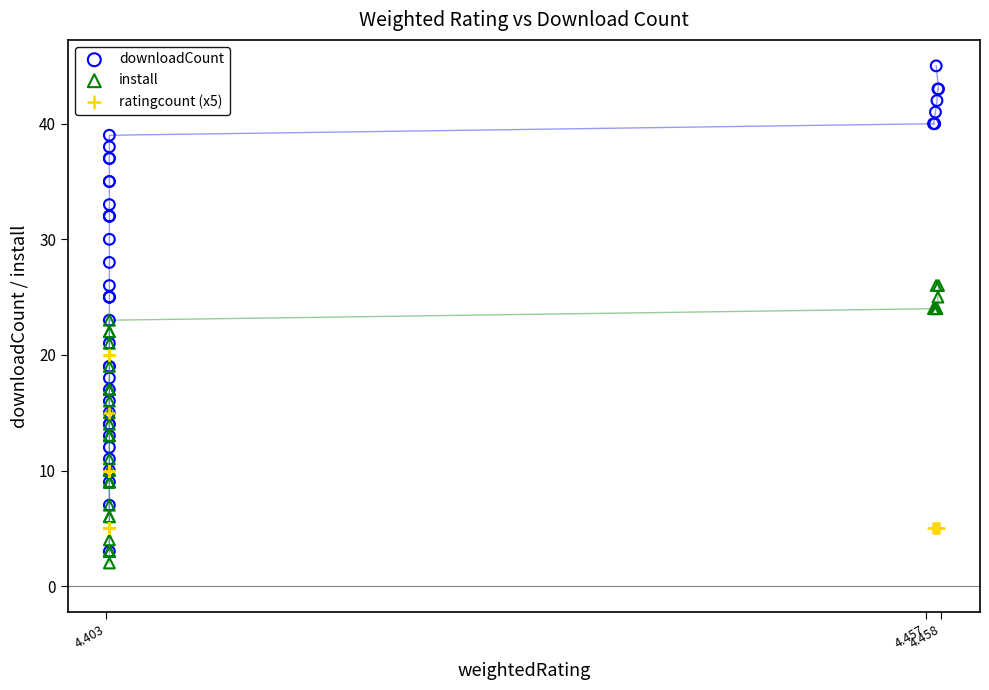

Which series reaches the maximum Y coordinate?

downloadCount